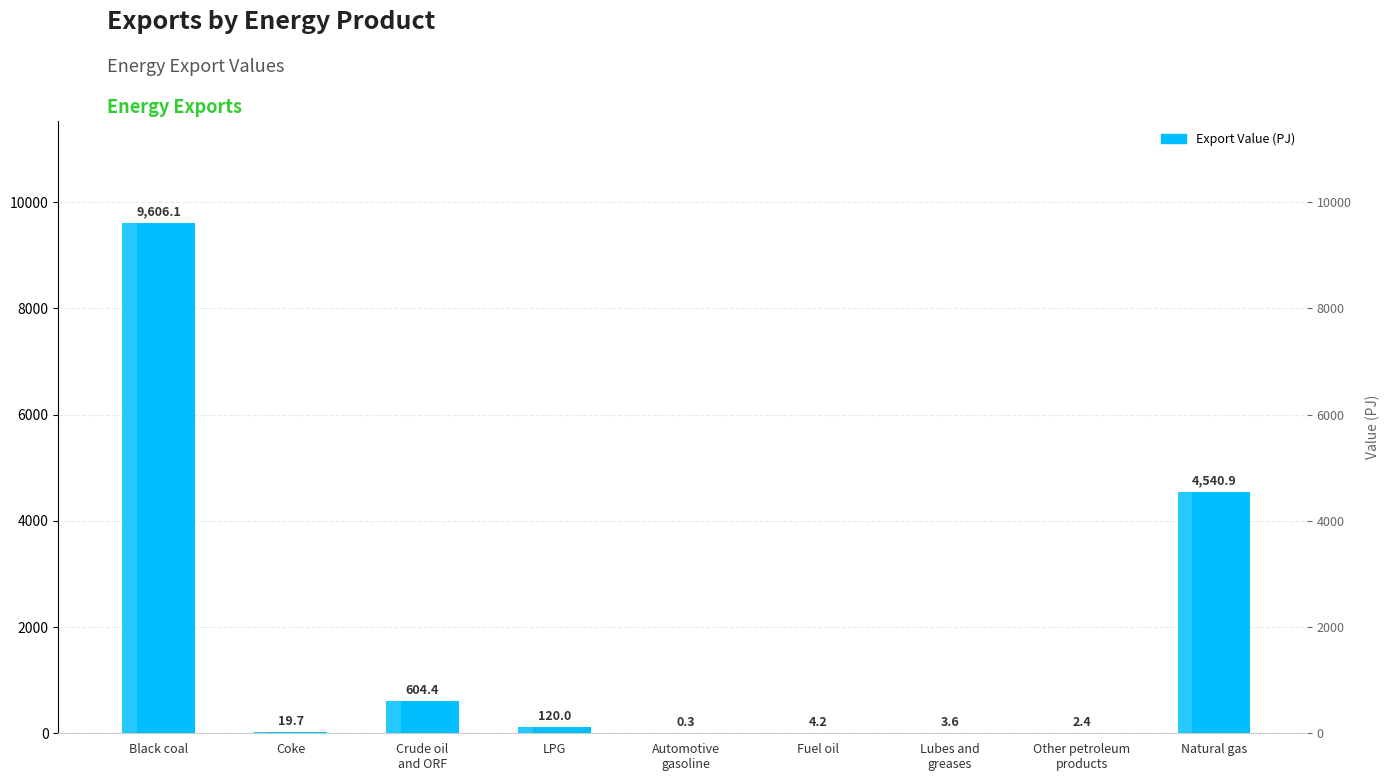

Reading left to right, list all the values displayed in this chart.

9606.1	19.7	604.4	120.0	0.3	4.2	3.6	2.4	4540.9